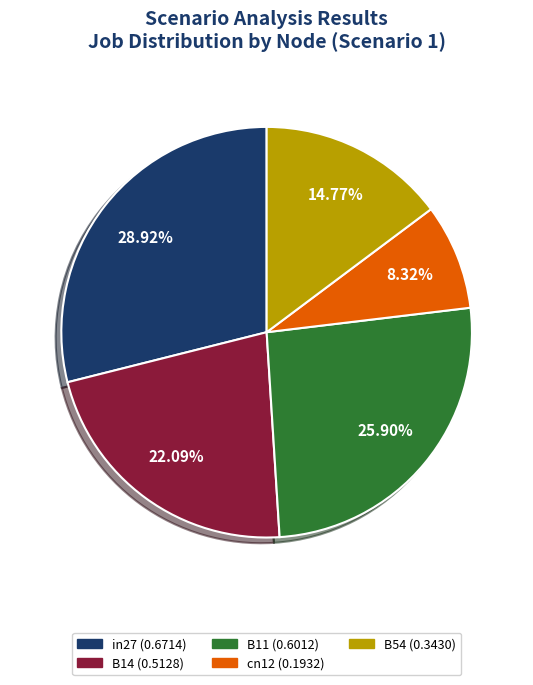

Is there a majority slice in this chart?

No